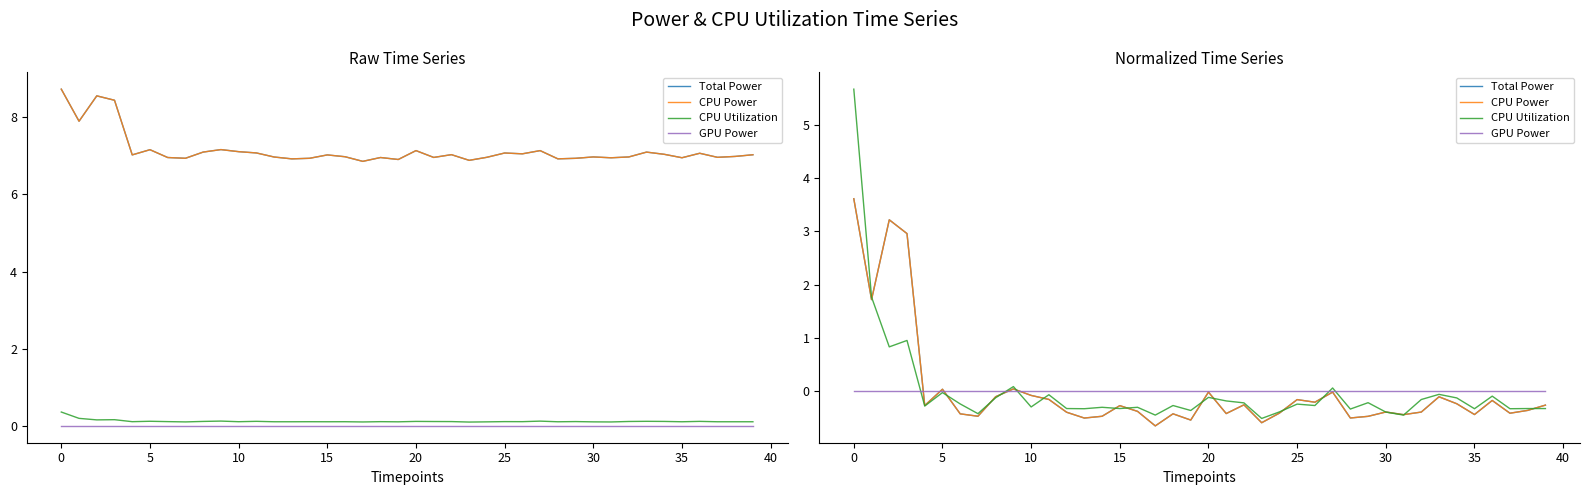

What is the label of the 20th point from the left?

19